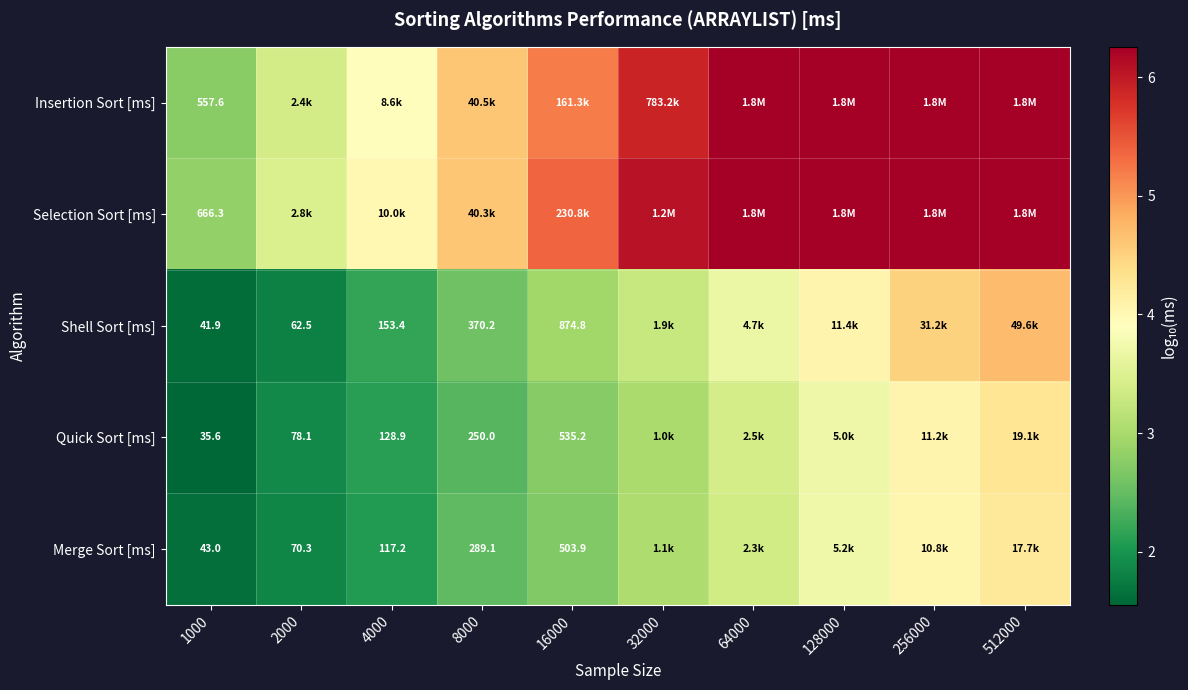

Which series has the largest total across all categories?

Selection Sort [ms]